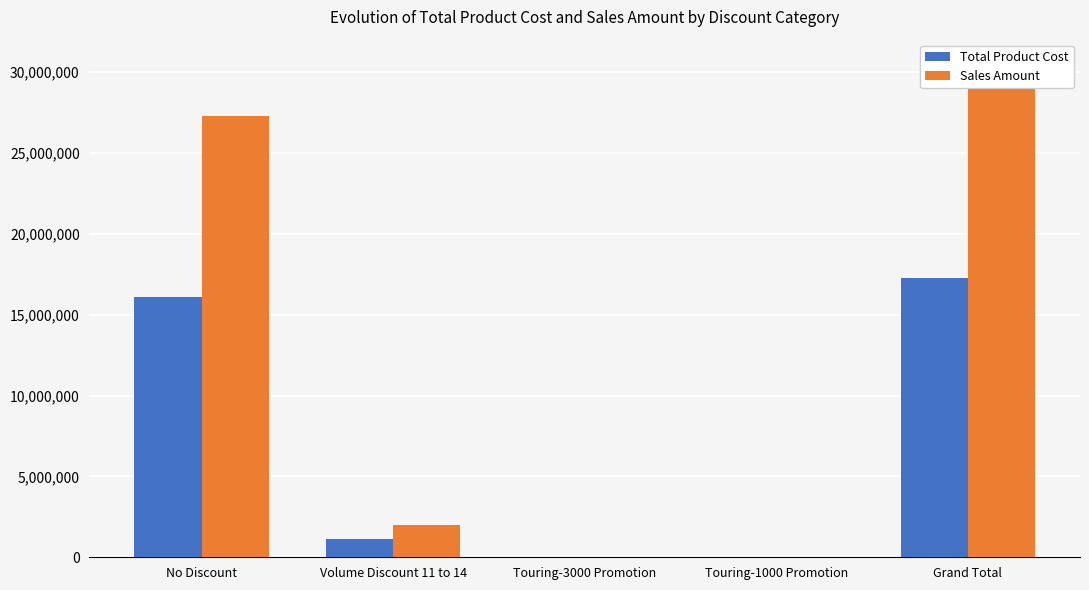

Rank the categories by Sales Amount value from highest to lowest.

Grand Total, No Discount, Volume Discount 11 to 14, Touring-1000 Promotion, Touring-3000 Promotion